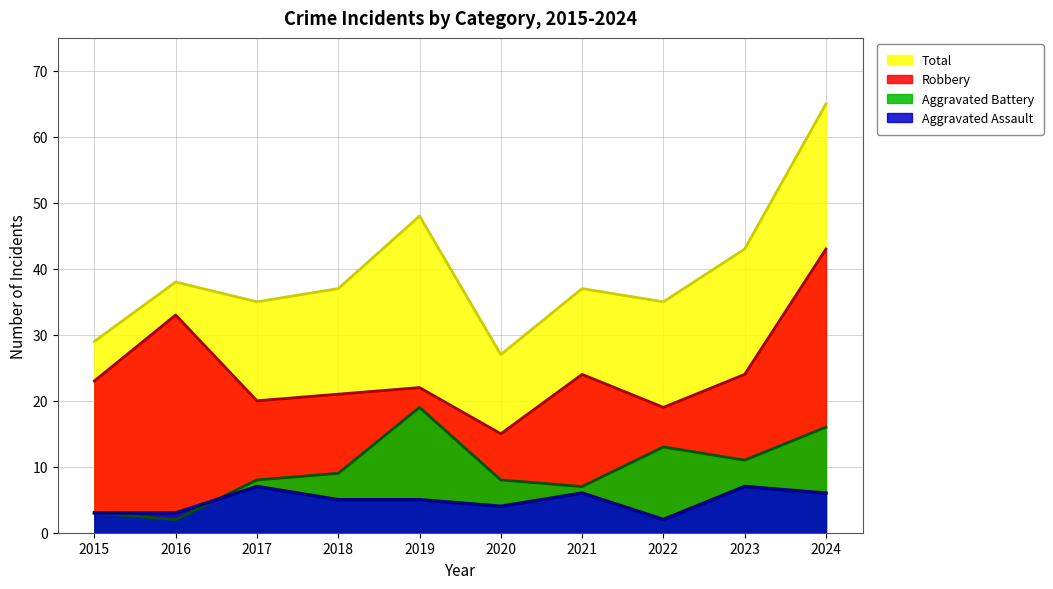

Where is the first local minimum for Total?

2017